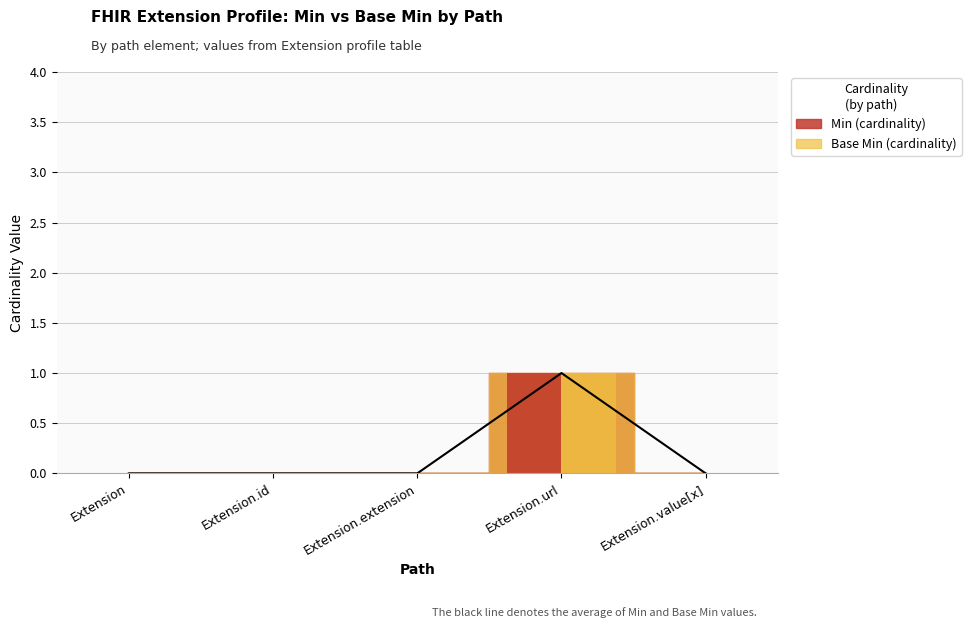

List the labels in order of Base Min value, smallest first.

Extension, Extension.id, Extension.extension, Extension.value[x], Extension.url